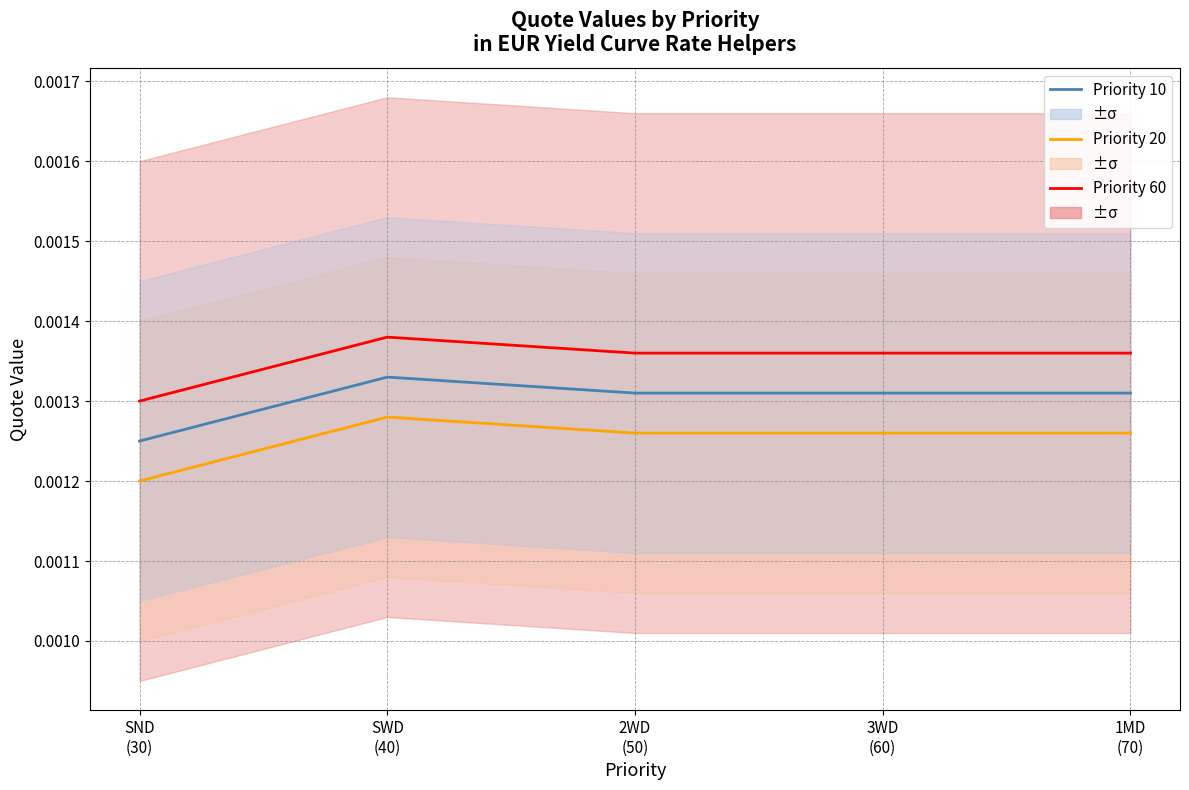

In 1.5°C, how many points are higher than both neighbors (excluding endpoints)?

1